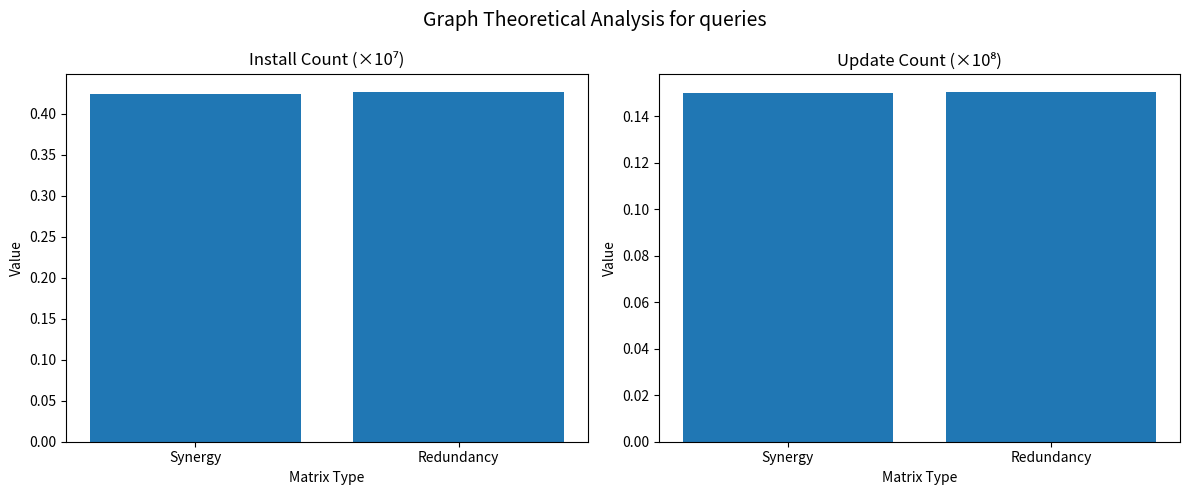

Which has a higher value, Synergy or Redundancy?

Redundancy